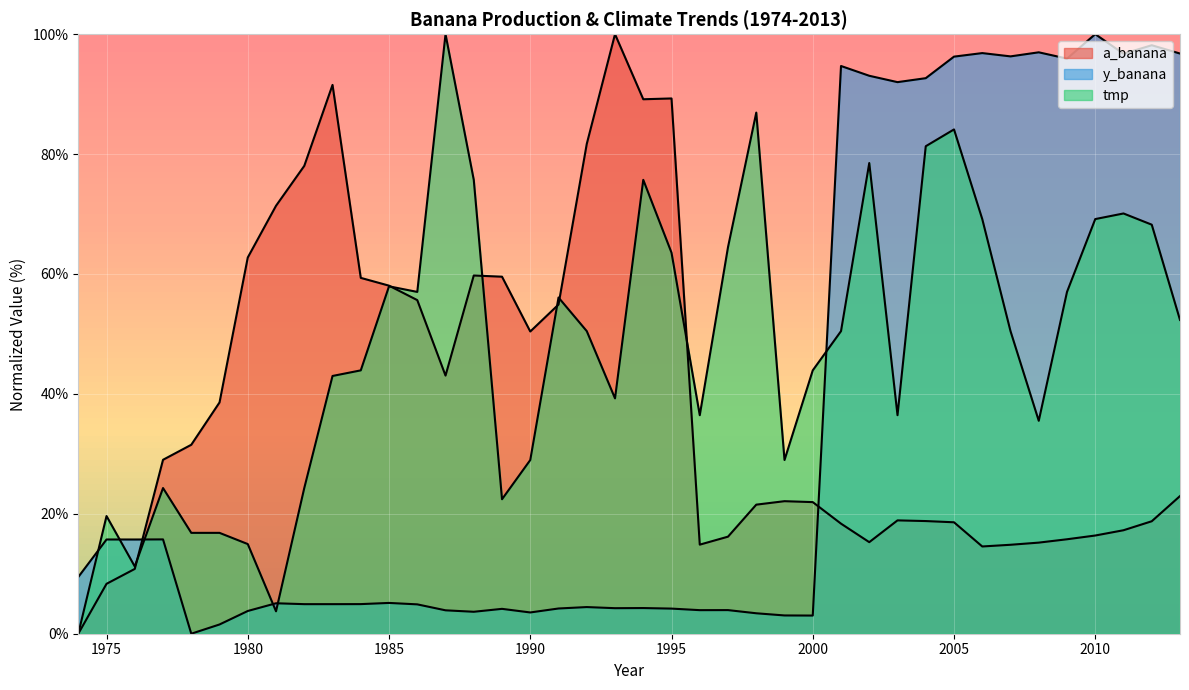

Read the tmp value at 1983.

43.0